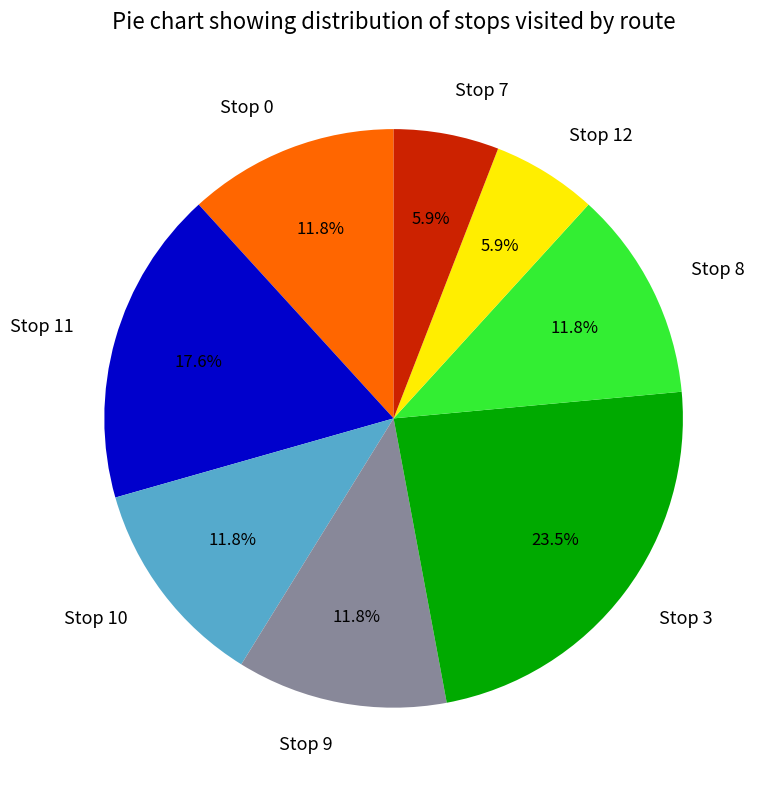

Count the number of slices in the pie.

8